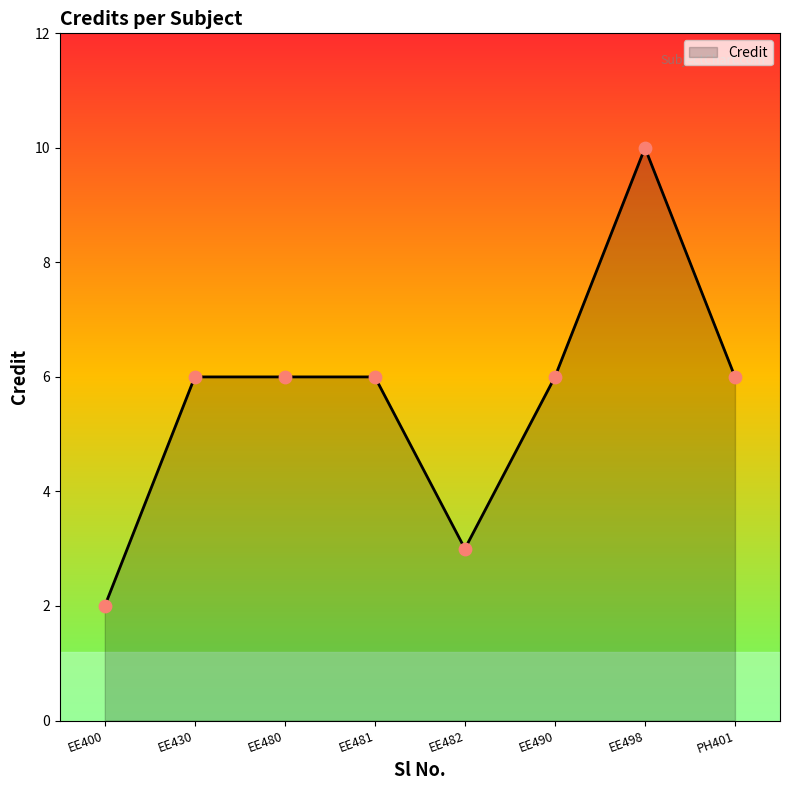

Between EE482 and EE498, which is larger?

EE498